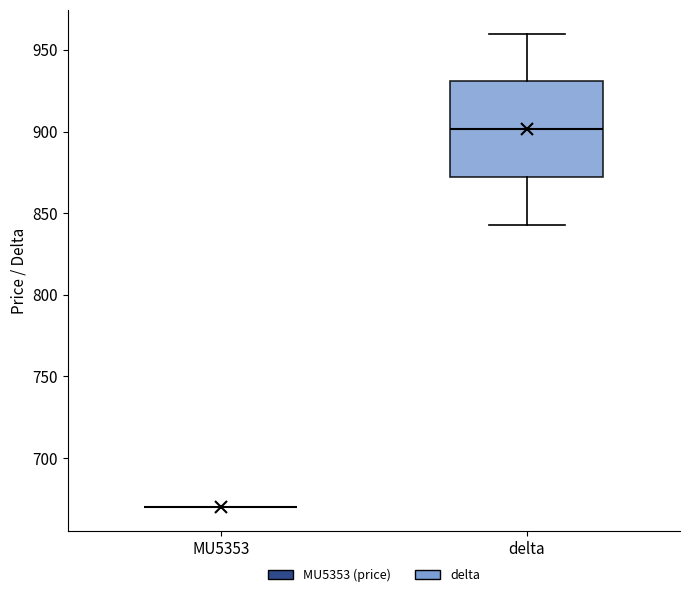

Reading left to right, read every box against the y-axis: the position of its median line, the range the box covers, and the ends of its whiskers. The values are not printed on the chart, so give them approximately, as read against the axis.

MU5353: box collapsed to a line at 670, whiskers 670 to 670
delta: median 900, box 870 to 930, whiskers 845 to 960